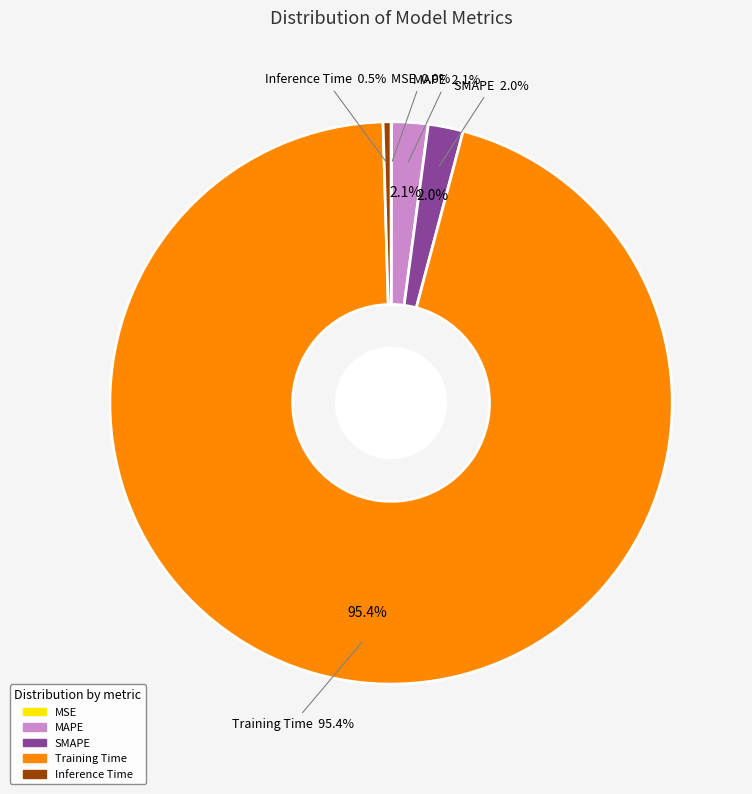

Do Inference Time and MSE together represent more than half of the pie?

No